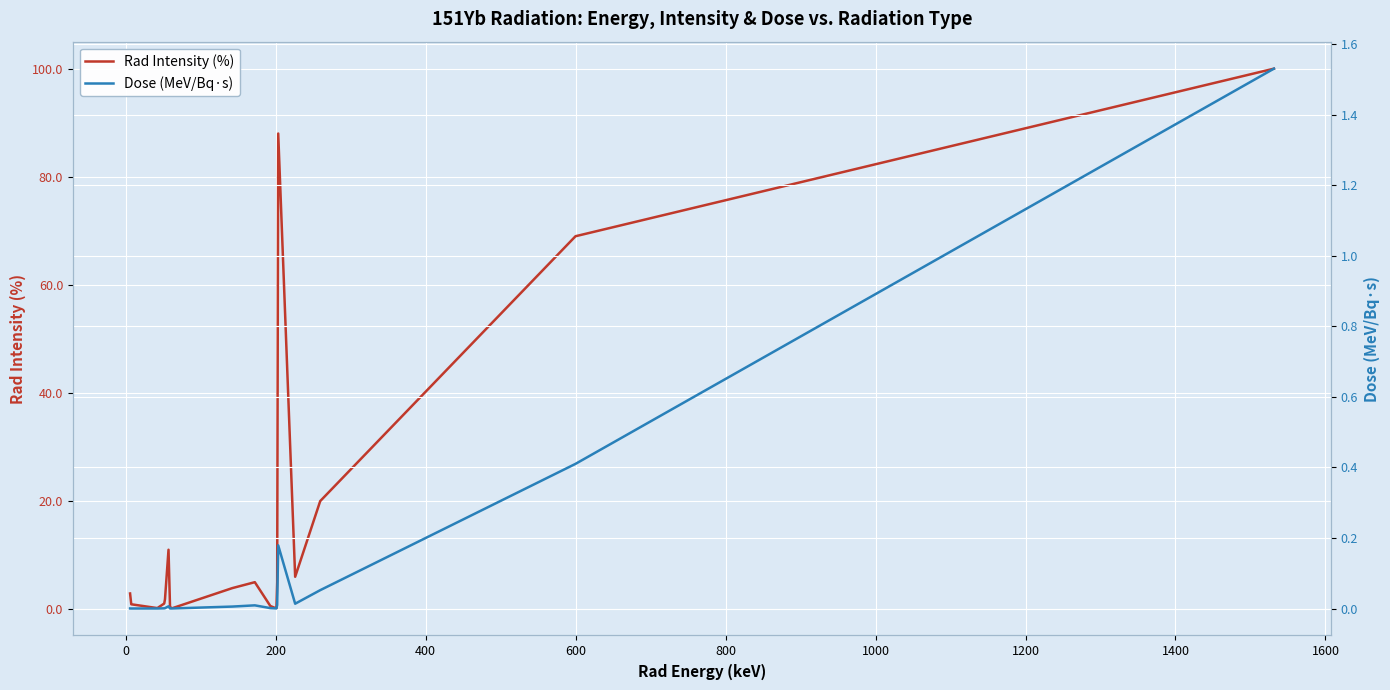

What is the maximum value for Rad Intensity (%)?

100.0